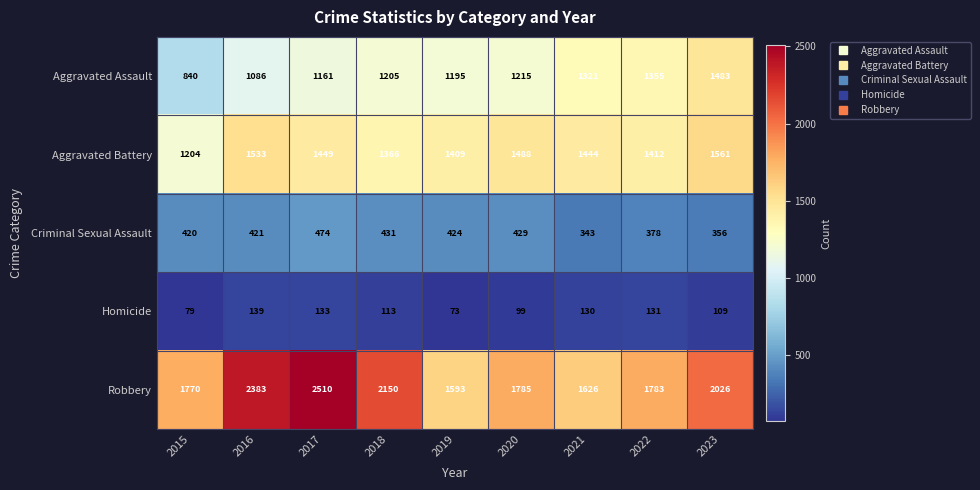

What is the average value of the Criminal Sexual Assault series?

408